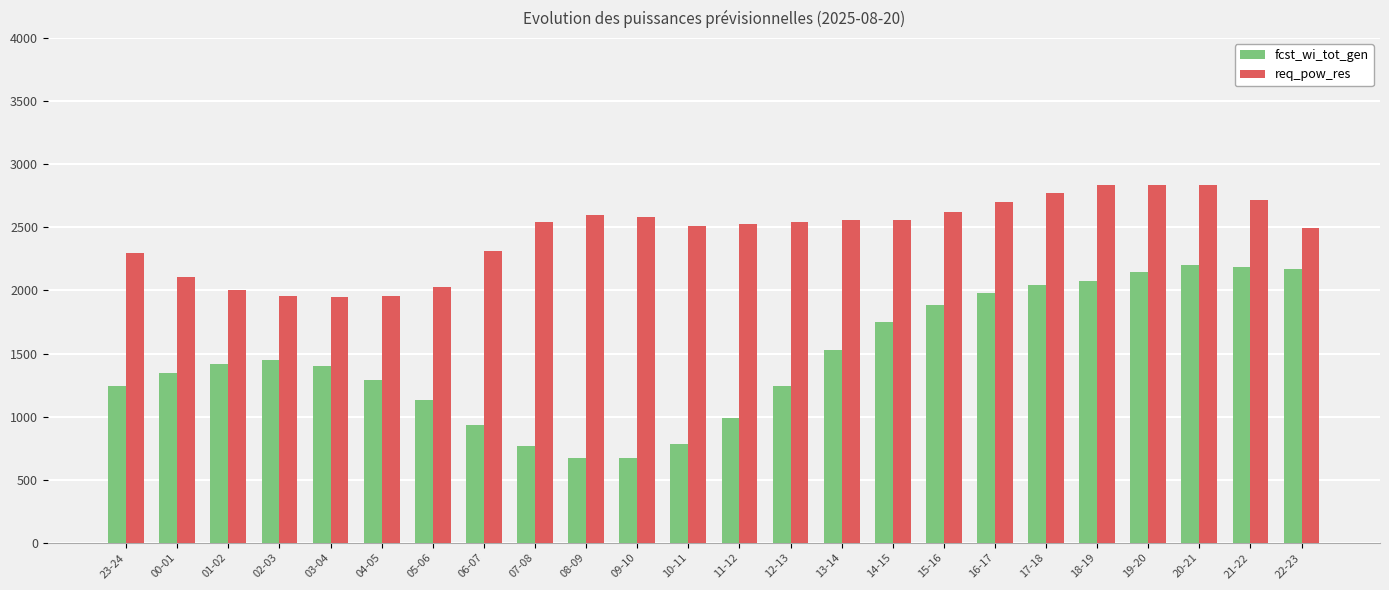

At how many categories does at least one series exceed 2467?

16